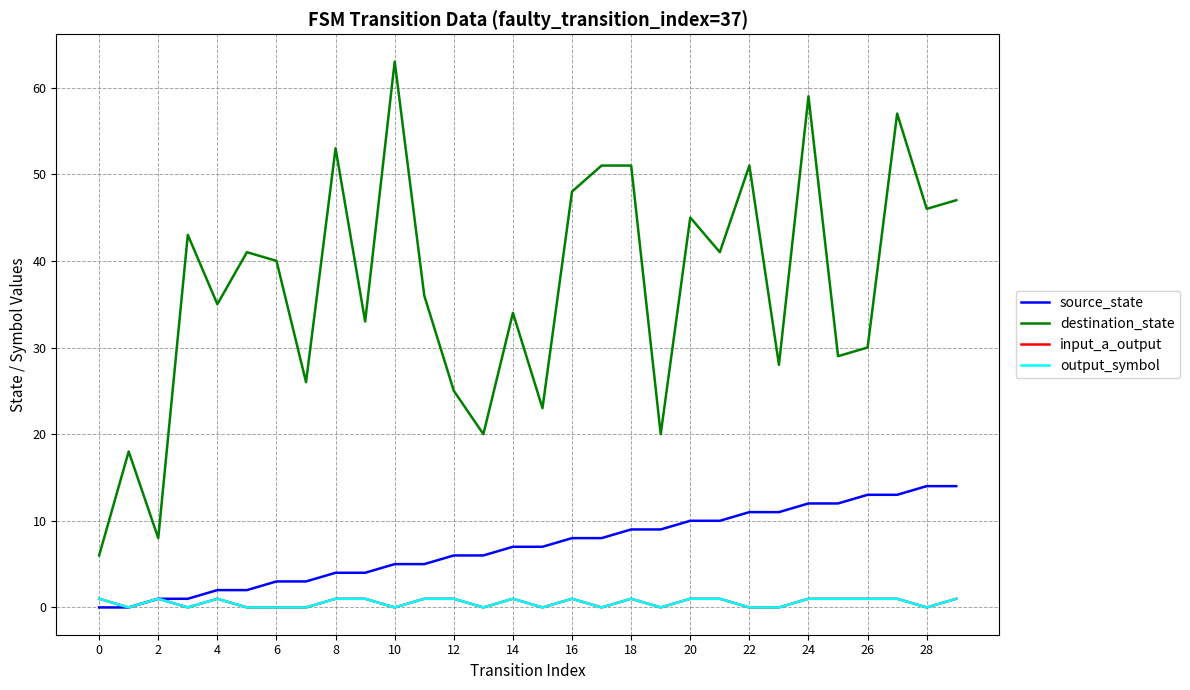

Is this an area chart (filled region under the line)?

No